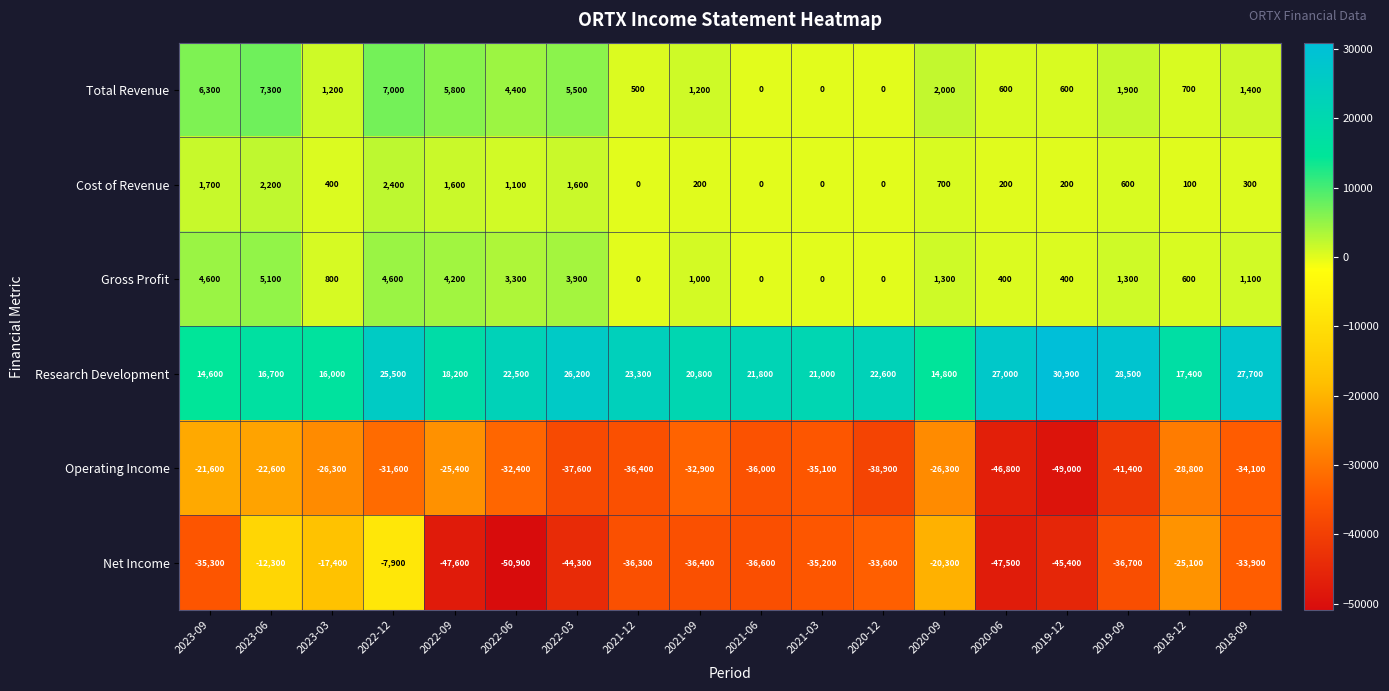

What is the difference between the maximum and second lowest values in the Operating Income series?

25200